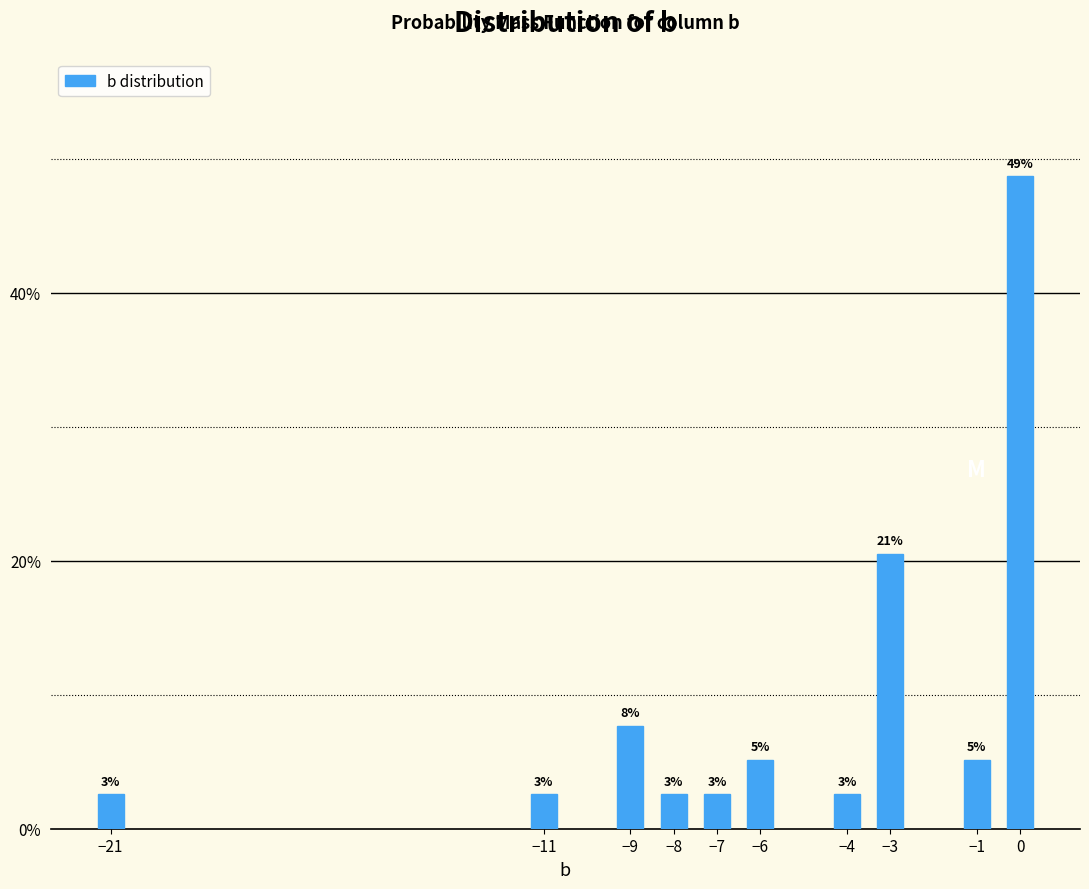

How many bars are there in total?

10